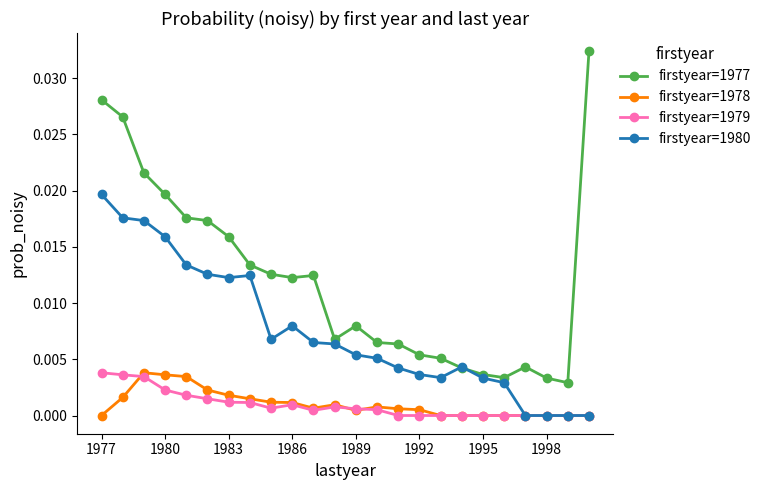

Which series has the largest total across all categories?

firstyear=1977